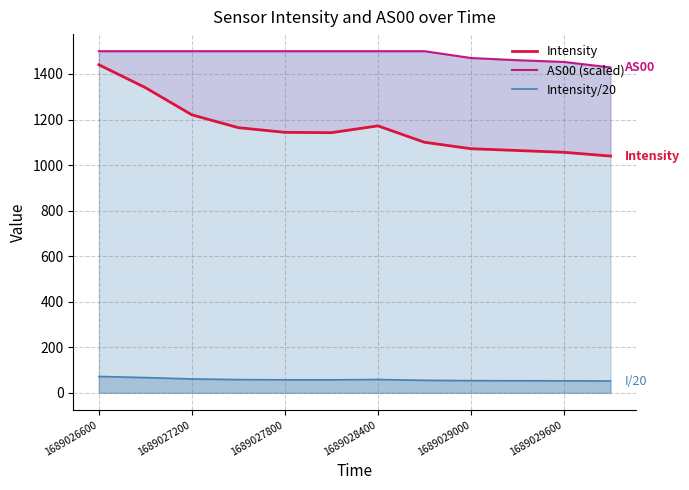

In Intensity/20, how many points are higher than both neighbors (excluding endpoints)?

1